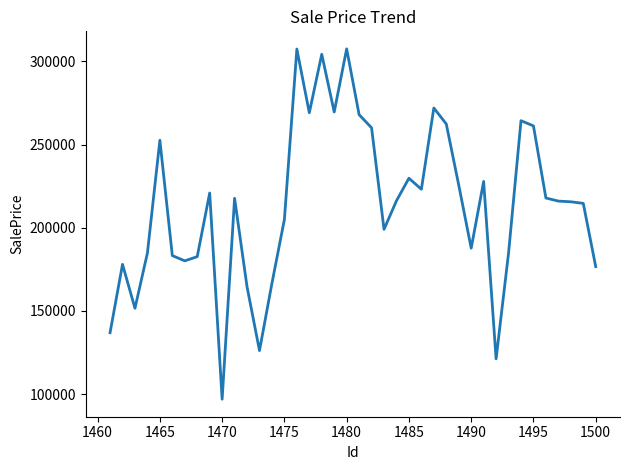

What is the difference between the maximum and minimum values?

210632.0